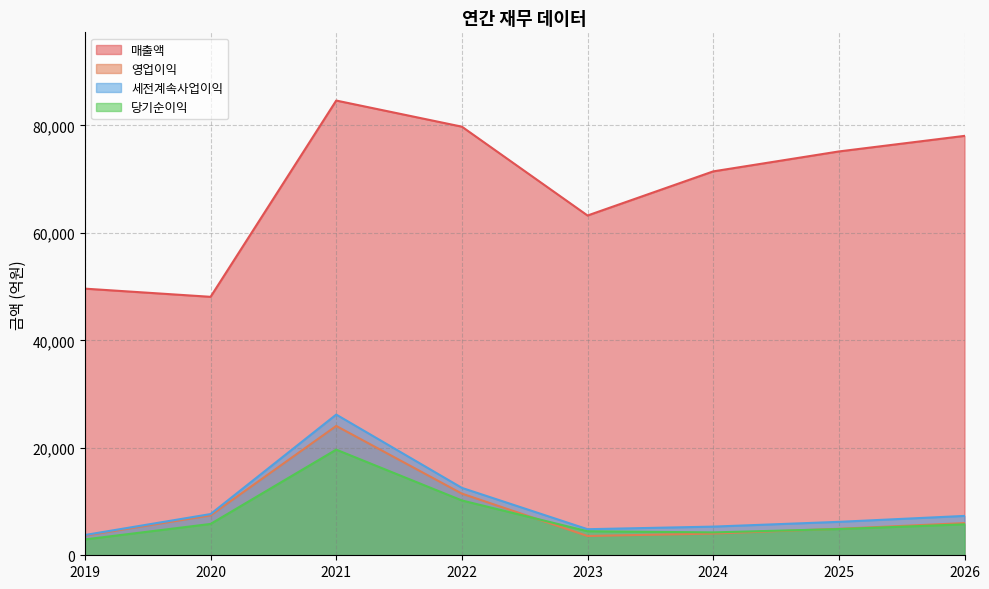

True or false: 영업이익 has more than 0 interior local peaks.

True